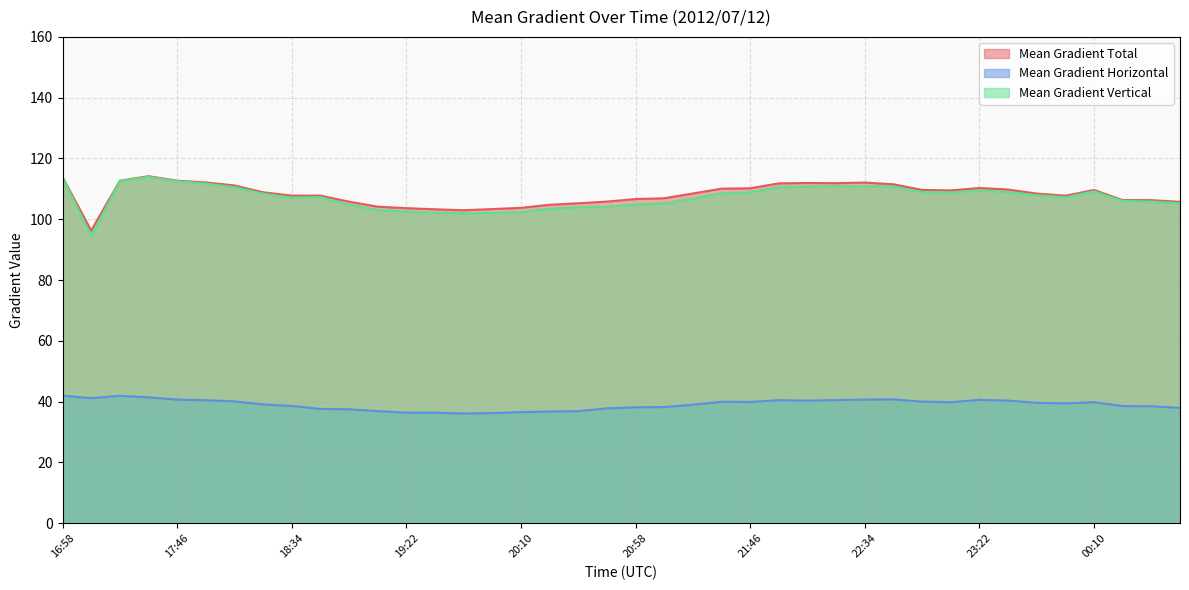

Count the number of categories in the chart.

40